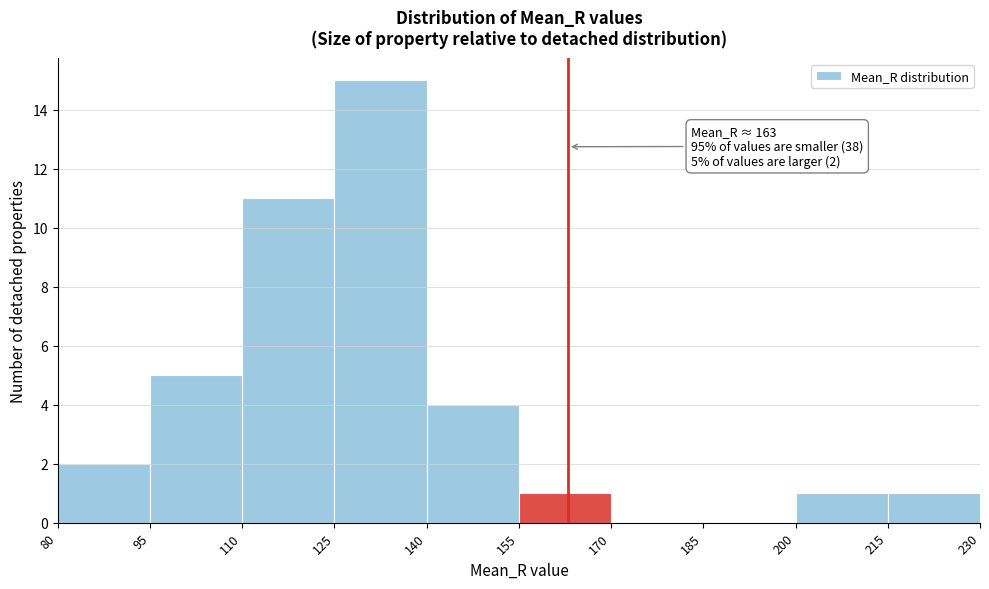

Over which range of the x-axis is the bar tallest?

125 to 140